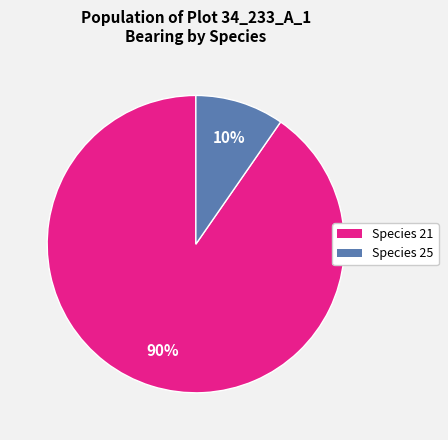

To the nearest percent, what is the average slice percentage?

50%